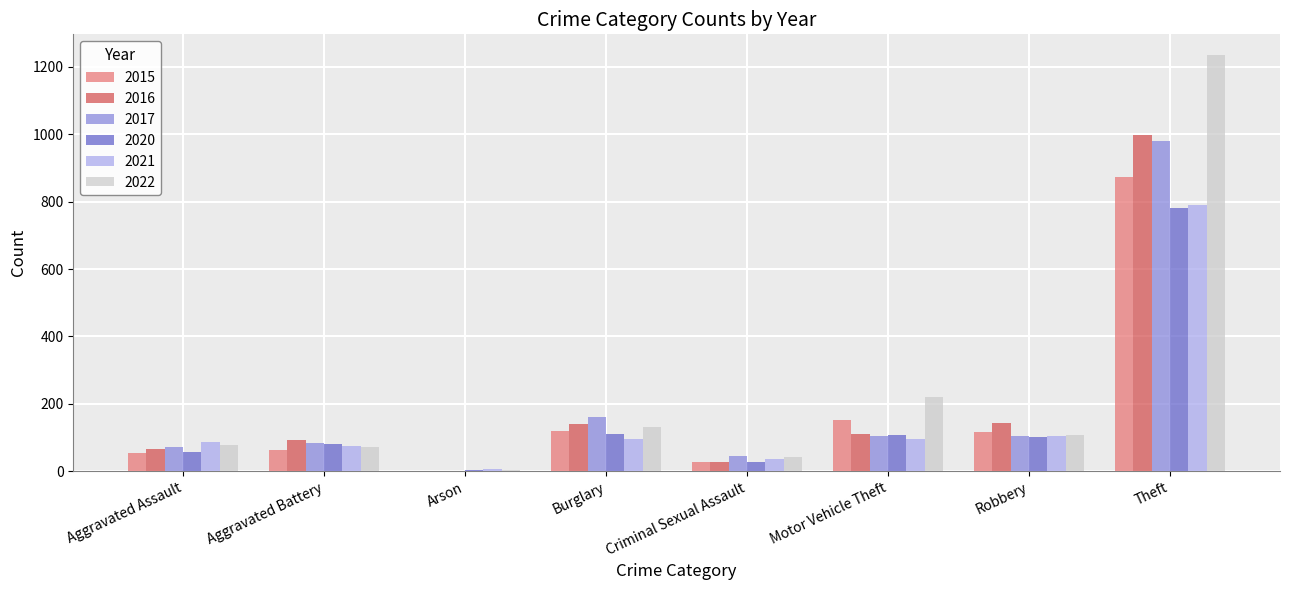

What is the sum of all 2017 values?

1550